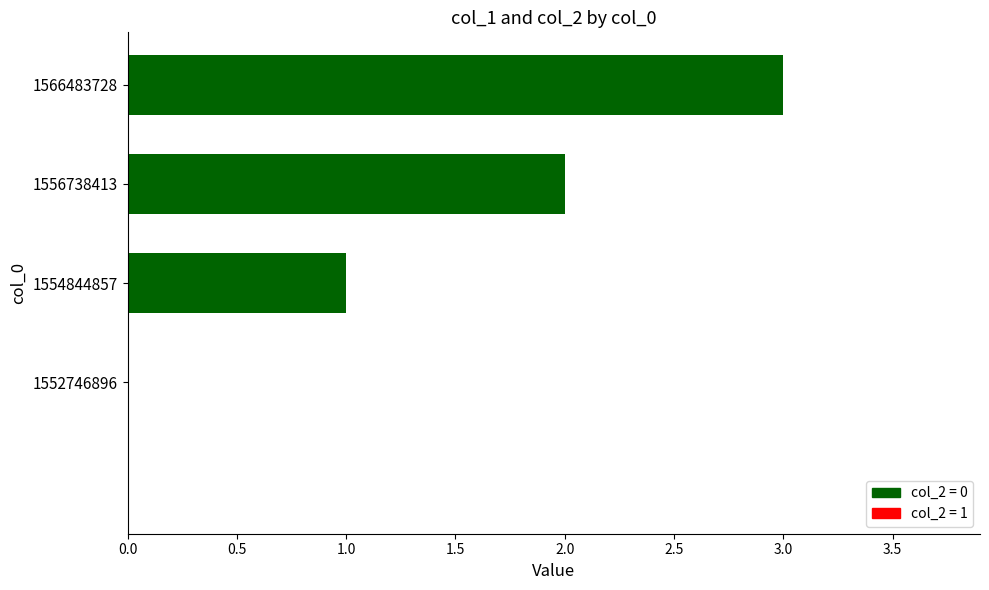

How many values are between 1 and 3?

3